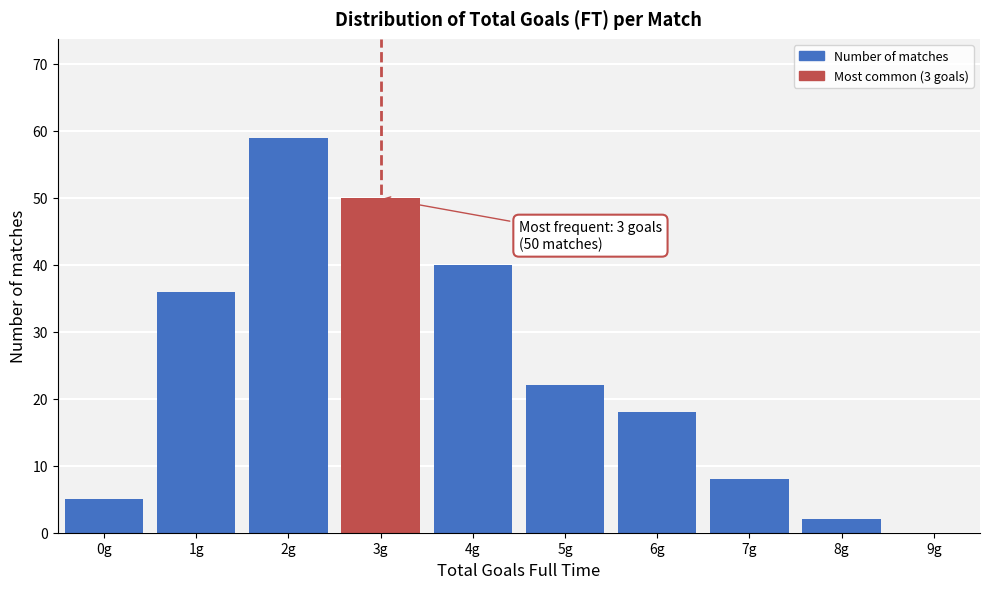

The chart shows a value of 59 at 2g. True or false?

True